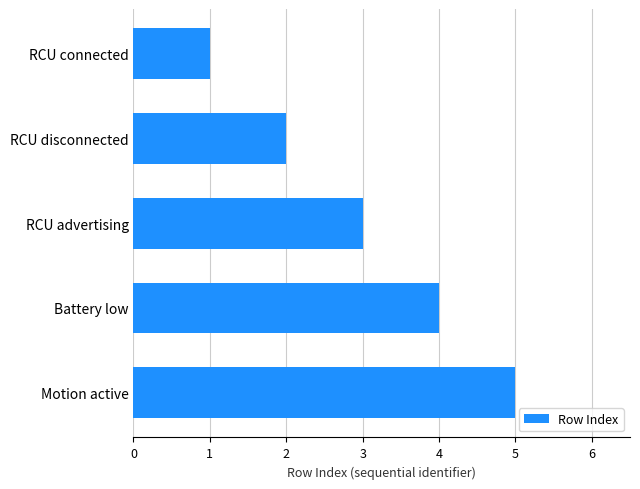

Rank the categories by value from lowest to highest.

RCU connected, RCU disconnected, RCU advertising, Battery low, Motion active